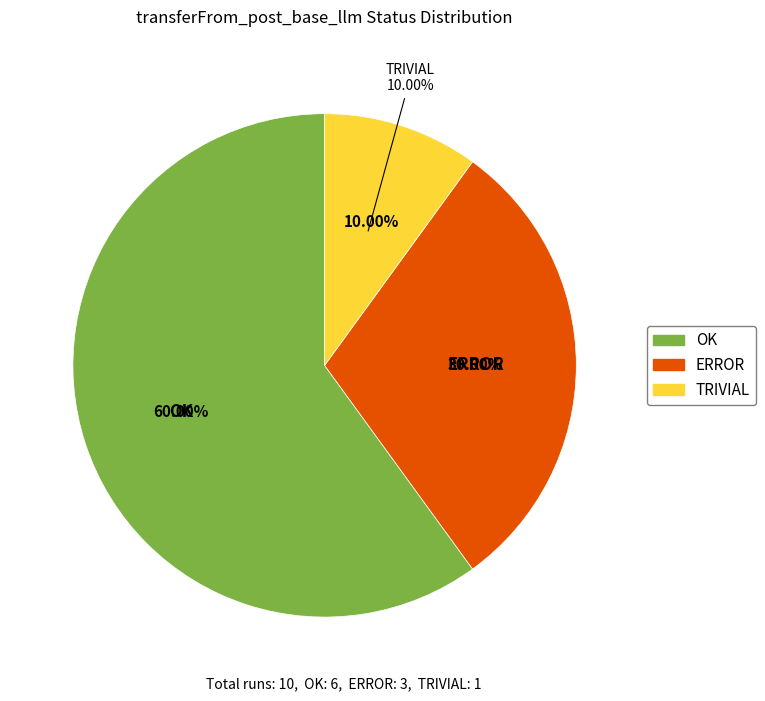

What is the change in value from OK to ERROR?

-3